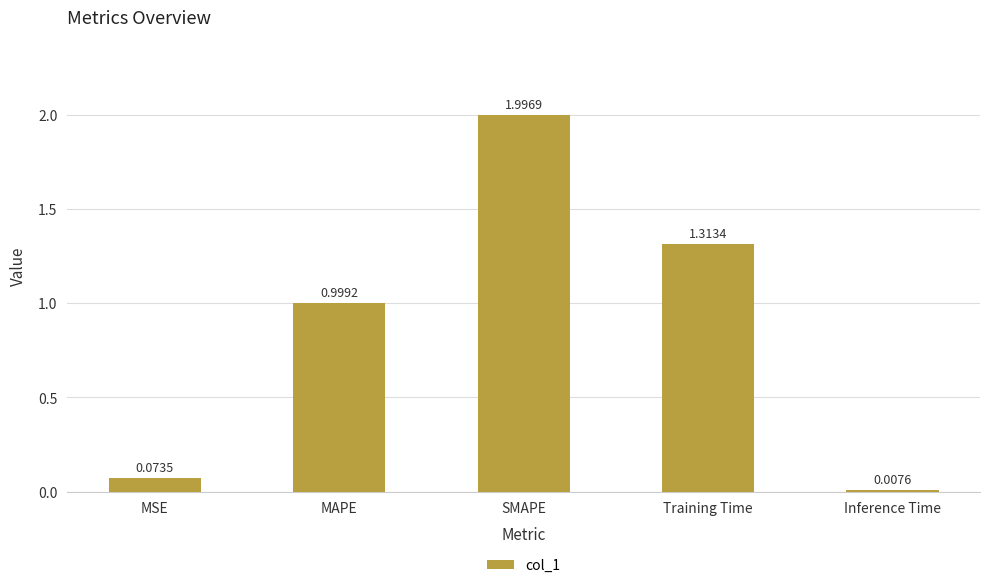

List the labels in order of value, largest first.

SMAPE, Training Time, MAPE, MSE, Inference Time